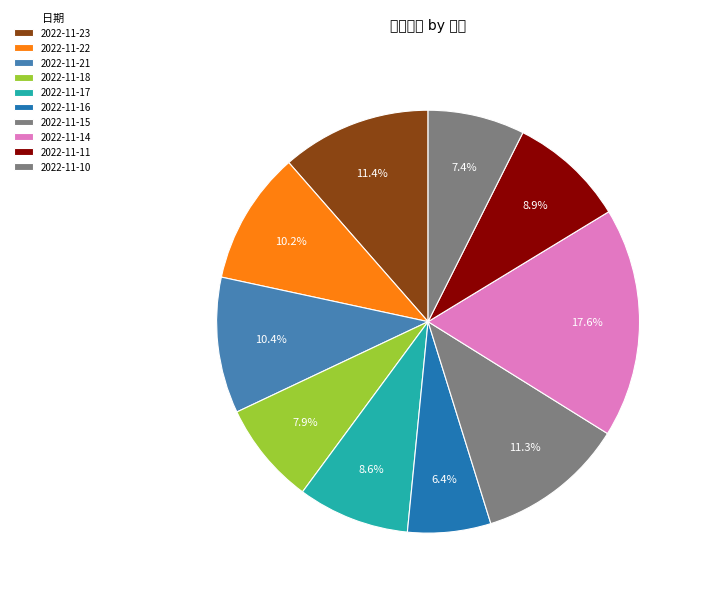

The 2022-11-15 slice represents 11% of the pie. True or false?

True